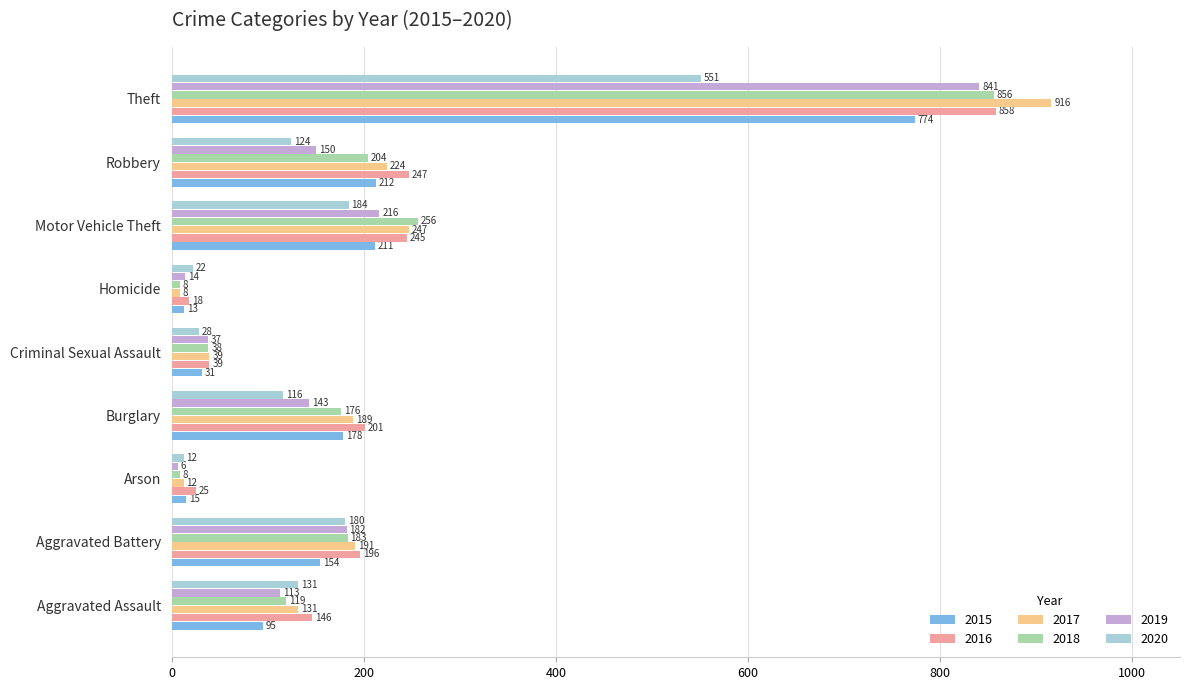

Where is 2019 nearest to the value 423?

Motor Vehicle Theft